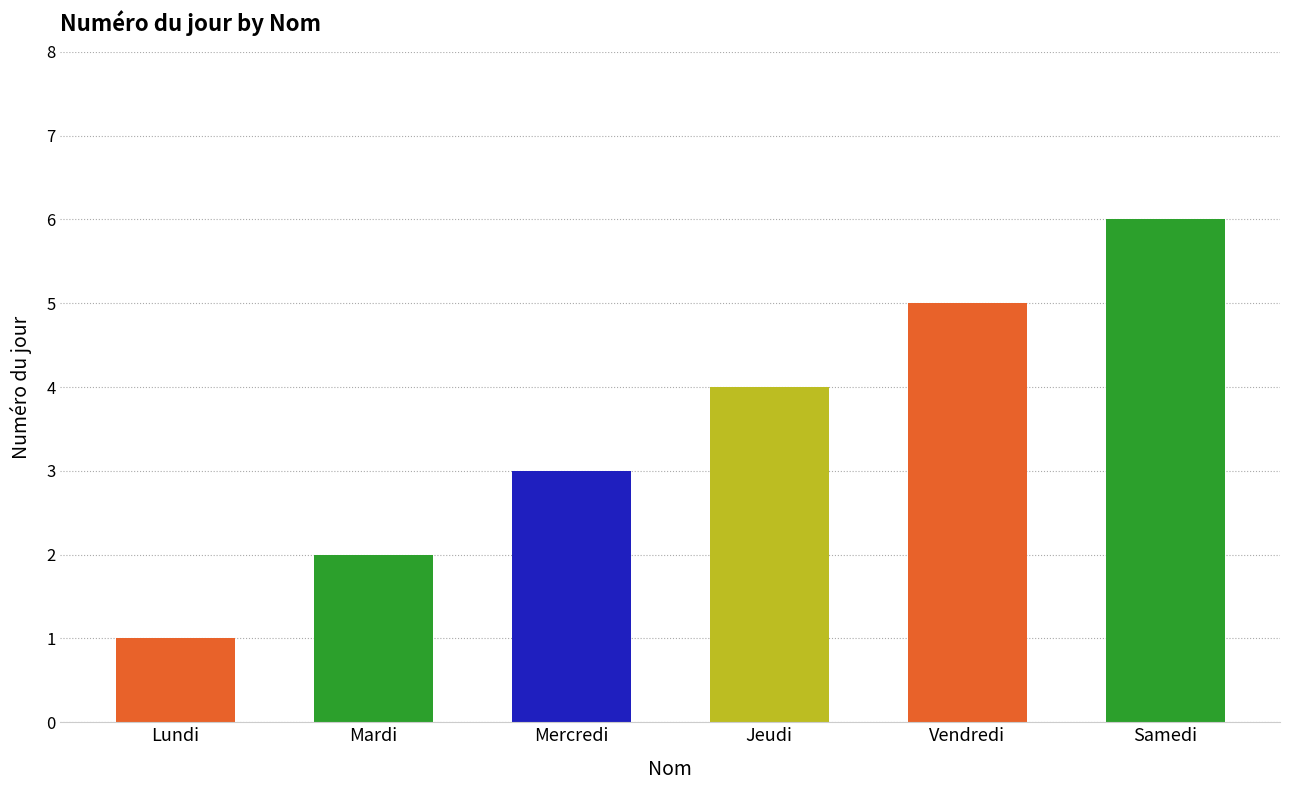

Is it true that the value at Mardi is 2?

True